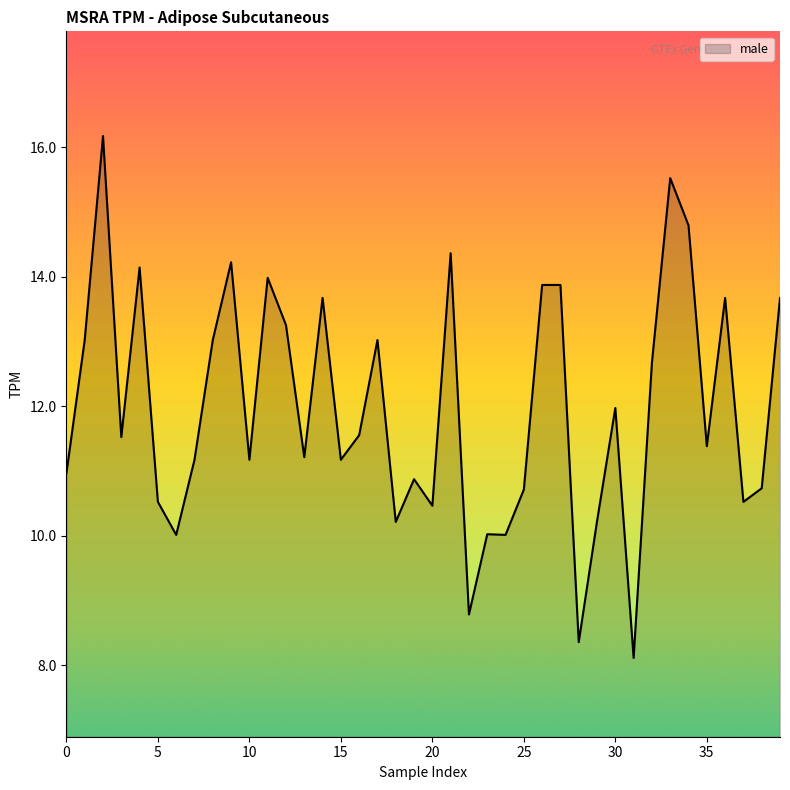

True or false: the data has more than 1 interior local peaks.

True